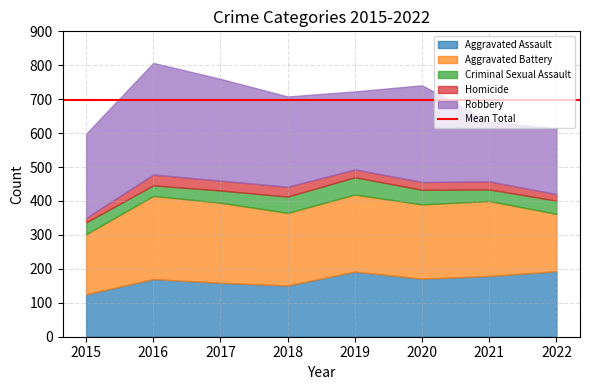

The value of Criminal Sexual Assault at 2022 is 12. True or false?

False